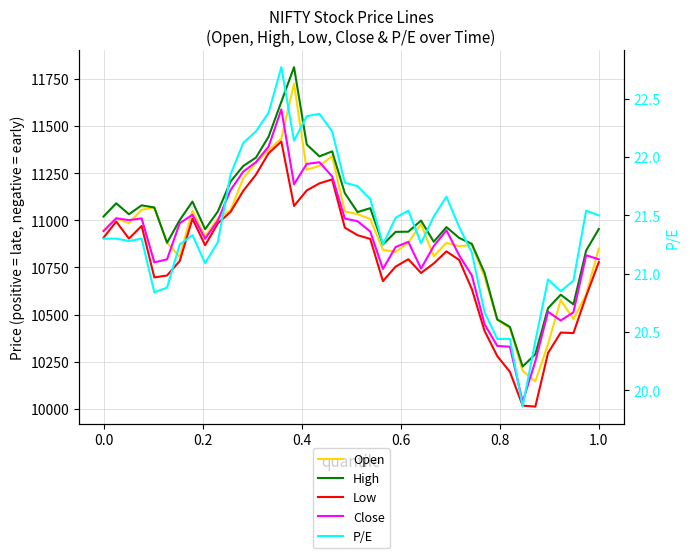

Does the chart display data point markers on the line(s)?

No